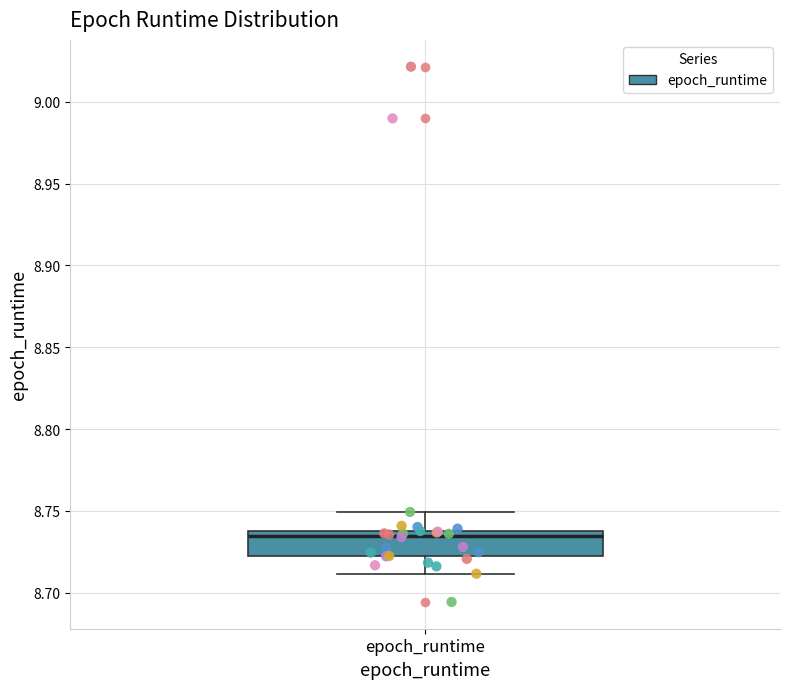

Read this box plot against the y-axis: the position of the median line, the range covered by the box, and the ends of both whiskers. The values are not printed on the chart, so give them approximately, as read against the axis.

median 8.735, box 8.720 to 8.740, whiskers 8.710 to 8.750